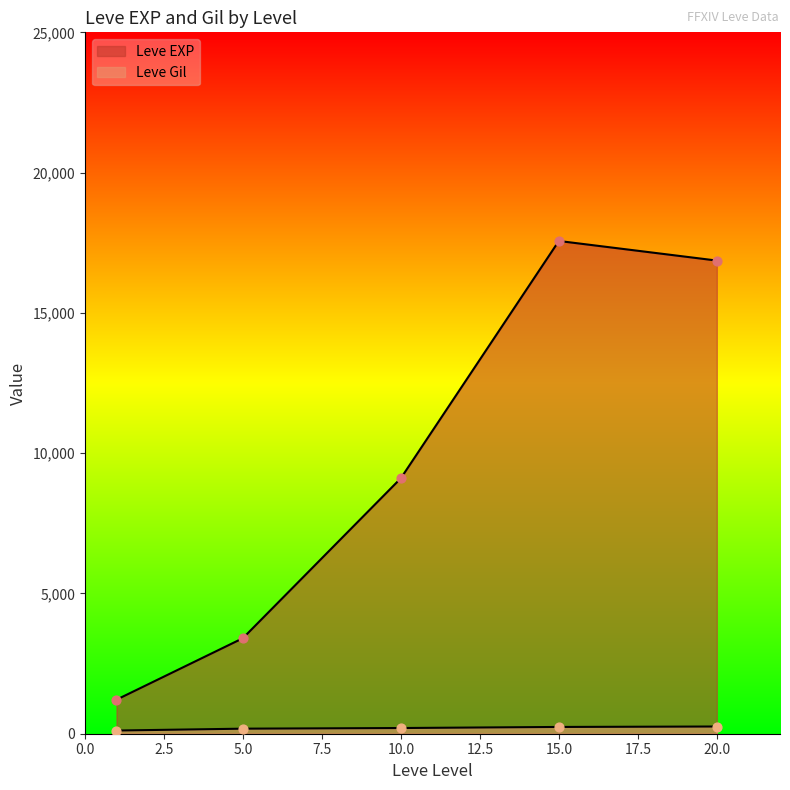

What are all the series names shown in the legend?

Leve EXP, Leve Gil